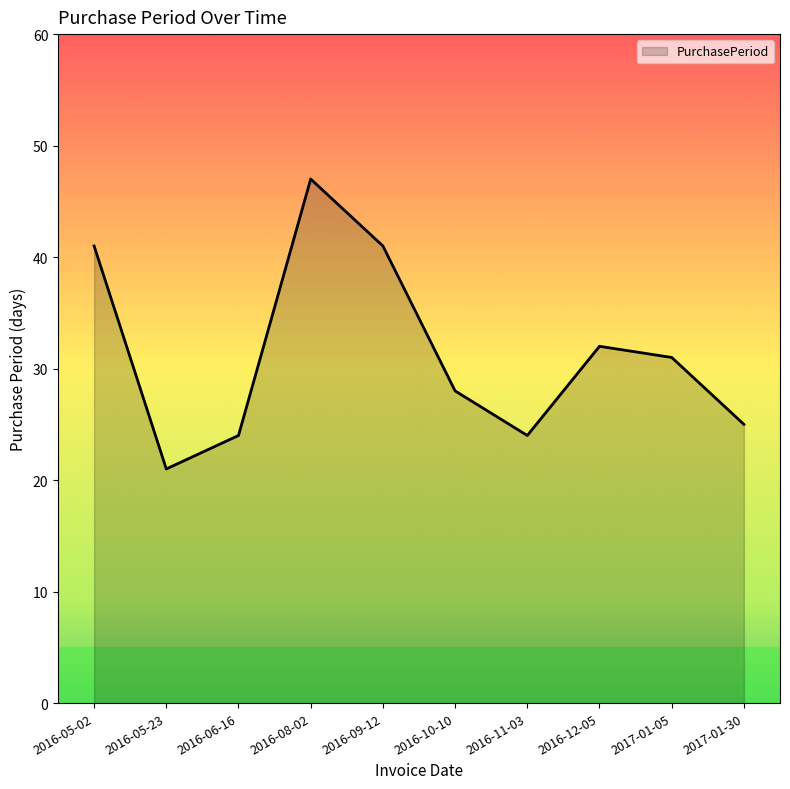

What position from the right is 2016-05-02?

10